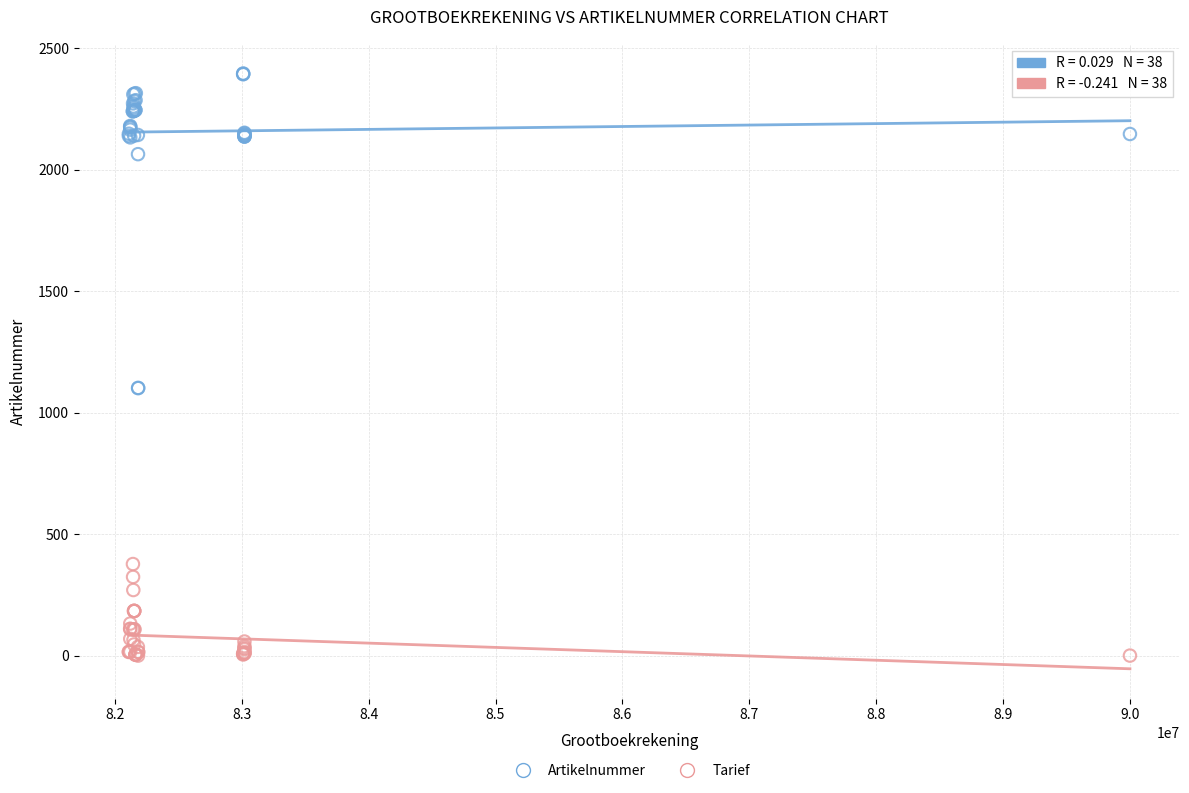

In the Artikelnummer series, what Y value is closest to 1748?

2064.0